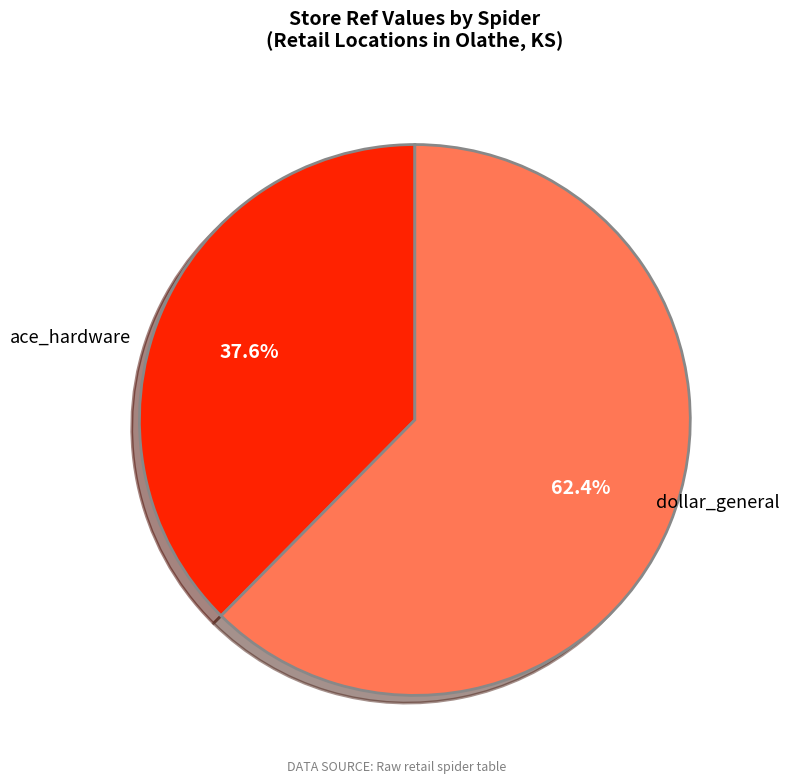

Is there a majority slice in this chart?

Yes